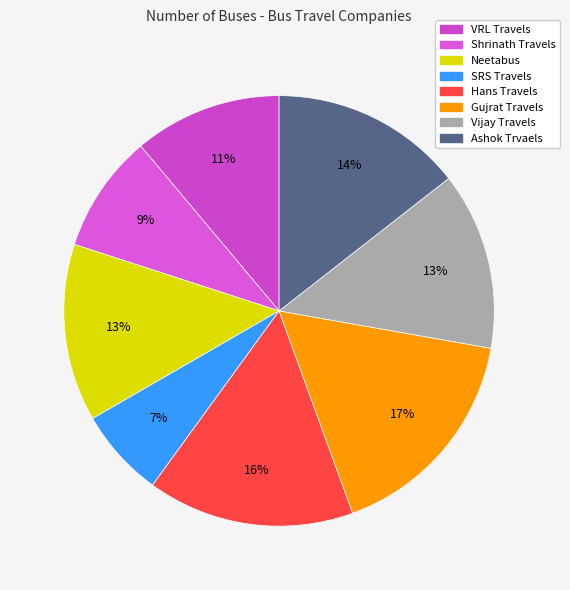

The Vijay Travels slice represents 13% of the pie. True or false?

True